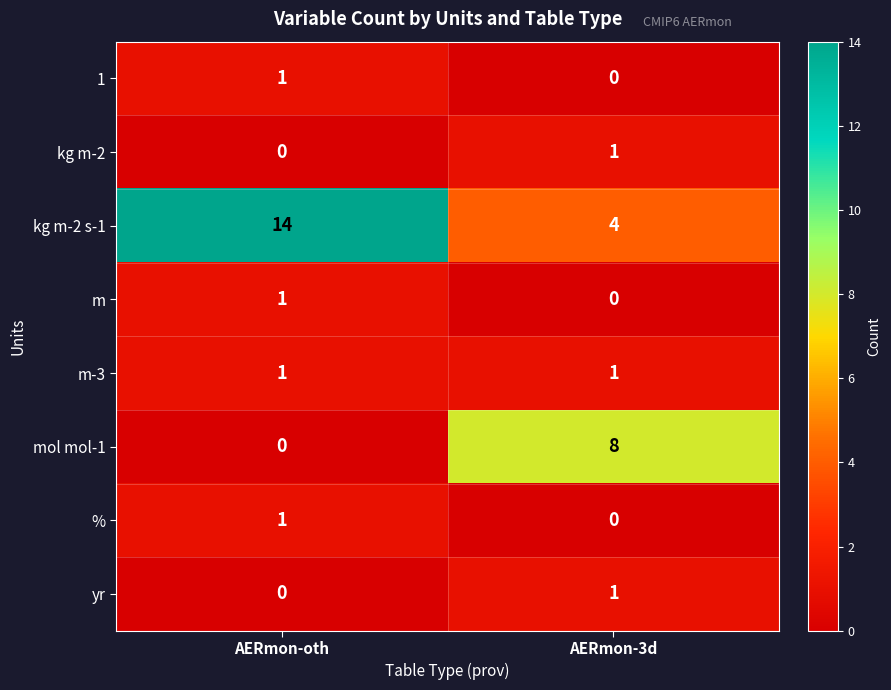

What is the total value across all series at AERmon-3d?

15